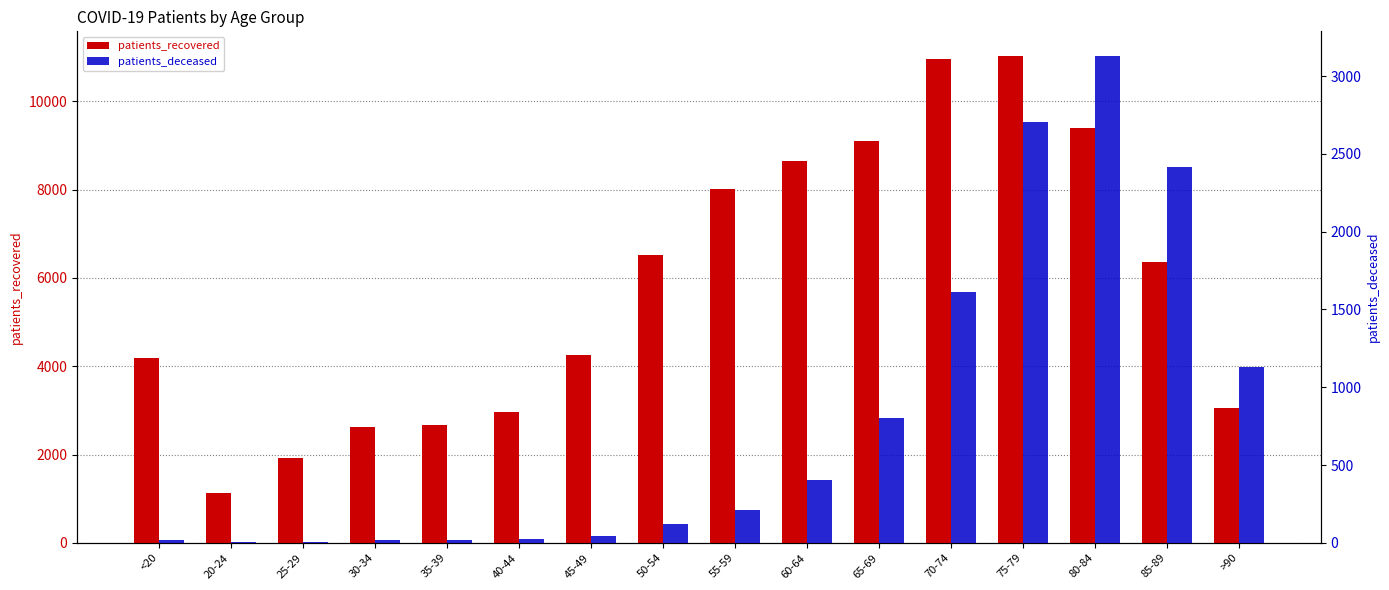

What are all the series names shown in the legend?

patients_recovered, patients_deceased